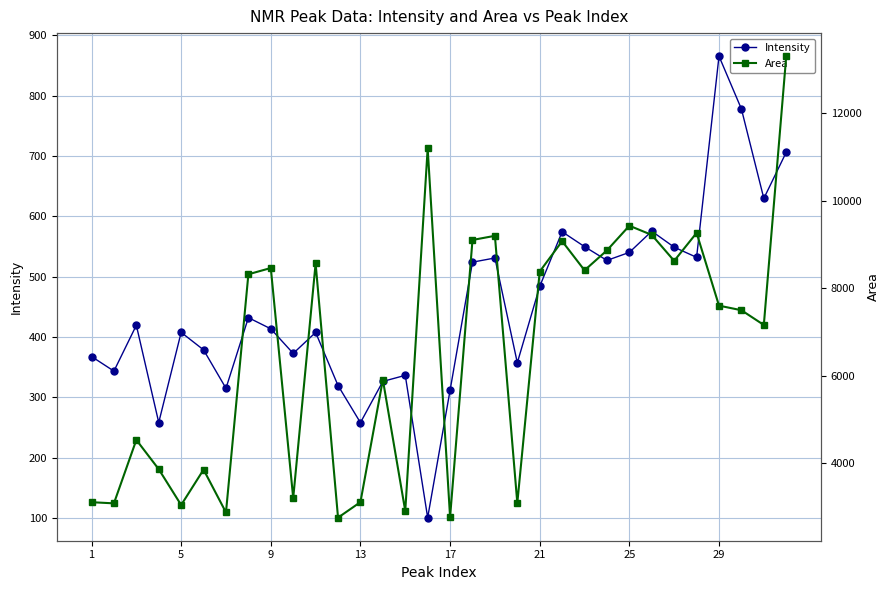

What is the maximum value for Area?

13306.8